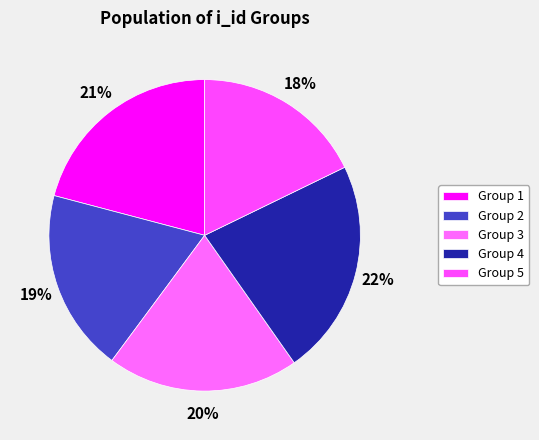

Which slice is the smallest?

5